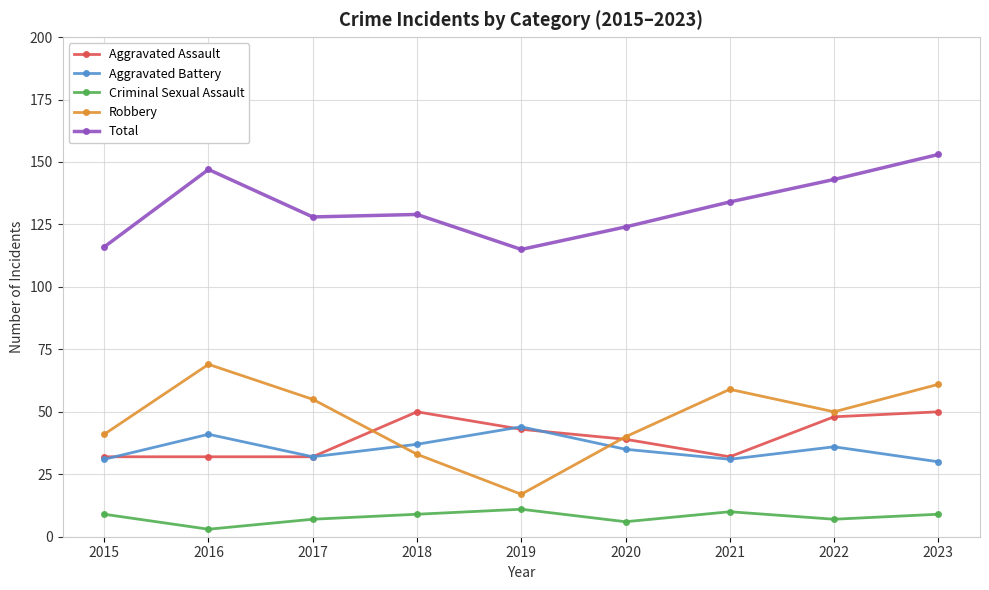

Reading right to left, what are all the values shown in this chart?

Aggravated Assault: 2023=50	2022=48	2021=32	2020=39	2019=43	2018=50	2017=32	2016=32	2015=32
Aggravated Battery: 2023=30	2022=36	2021=31	2020=35	2019=44	2018=37	2017=32	2016=41	2015=31
Criminal Sexual Assault: 2023=9	2022=7	2021=10	2020=6	2019=11	2018=9	2017=7	2016=3	2015=9
Robbery: 2023=61	2022=50	2021=59	2020=40	2019=17	2018=33	2017=55	2016=69	2015=41
Total: 2023=153	2022=143	2021=134	2020=124	2019=115	2018=129	2017=128	2016=147	2015=116